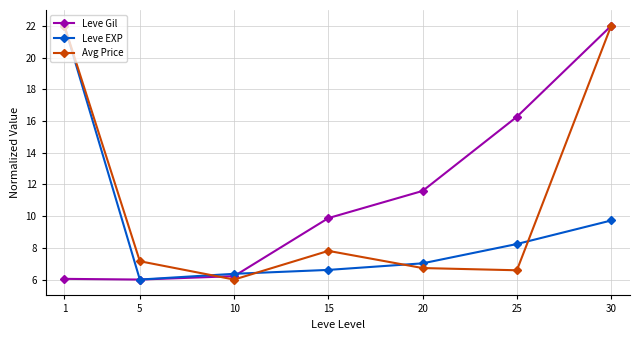

Where does the Leve Gil series first go above 9?

15